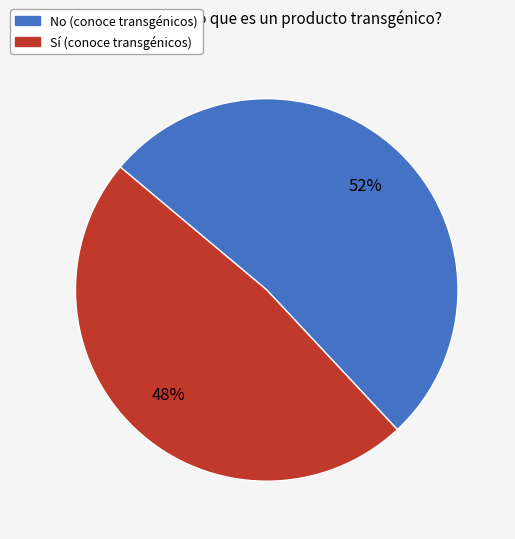

Does any single category account for the majority?

Yes